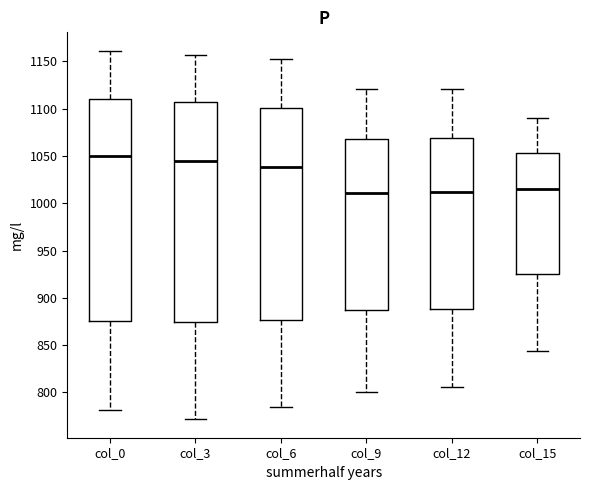

Reading left to right, read every box against the y-axis: the position of its median line, the range the box covers, and the ends of its whiskers. The values are not printed on the chart, so give them approximately, as read against the axis.

col_0: median 1050, box 875 to 1110, whiskers 780 to 1160
col_3: median 1045, box 875 to 1105, whiskers 770 to 1155
col_6: median 1040, box 875 to 1100, whiskers 785 to 1150
col_9: median 1010, box 885 to 1070, whiskers 800 to 1120
col_12: median 1010, box 890 to 1070, whiskers 805 to 1120
col_15: median 1015, box 925 to 1055, whiskers 845 to 1090